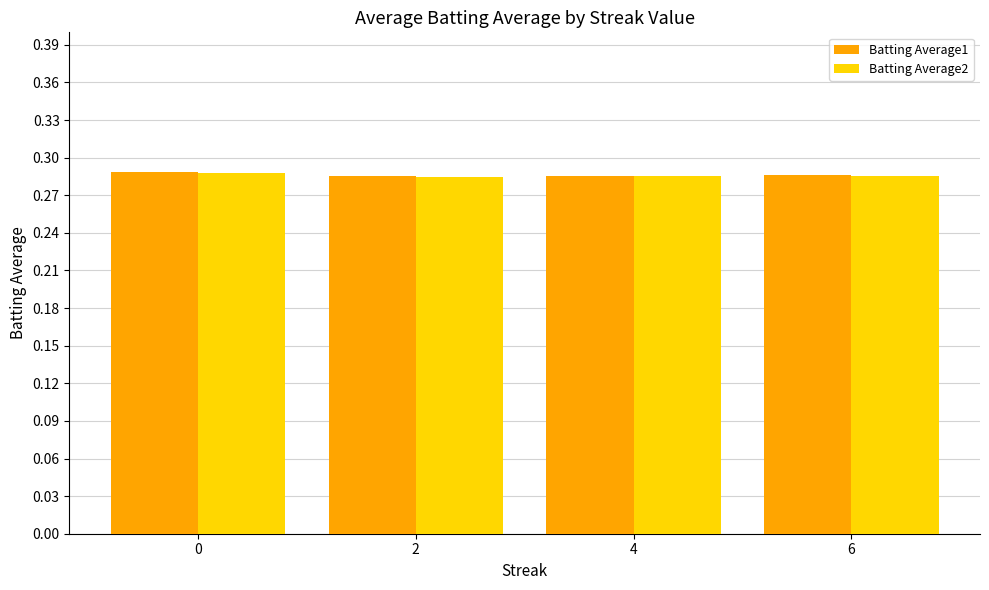

What is the total value across all series at 6?

0.6